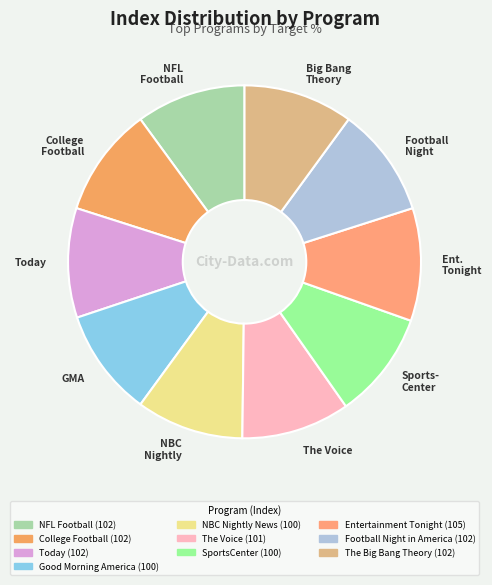

What is the ratio of the value at The Voice to the value at College Football?

1.0